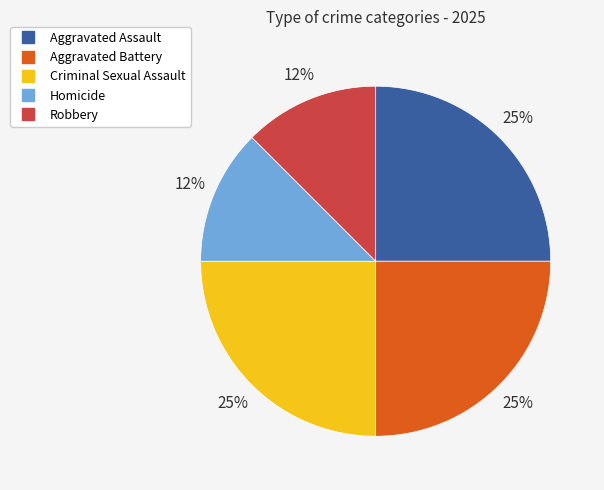

Between Aggravated Battery and Homicide, which is larger?

Aggravated Battery